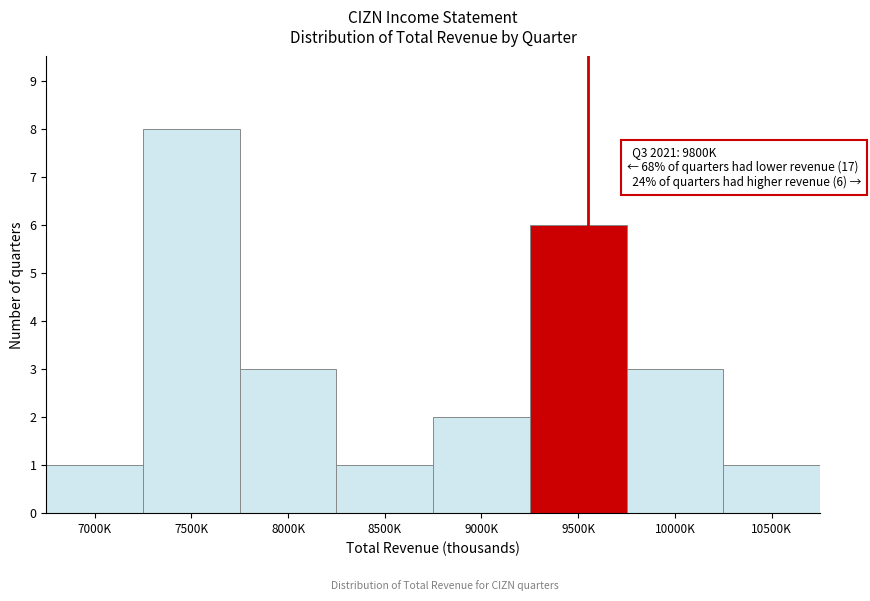

Reading right to left, transcribe all the data shown in this chart.

1	3	6	2	1	3	8	1